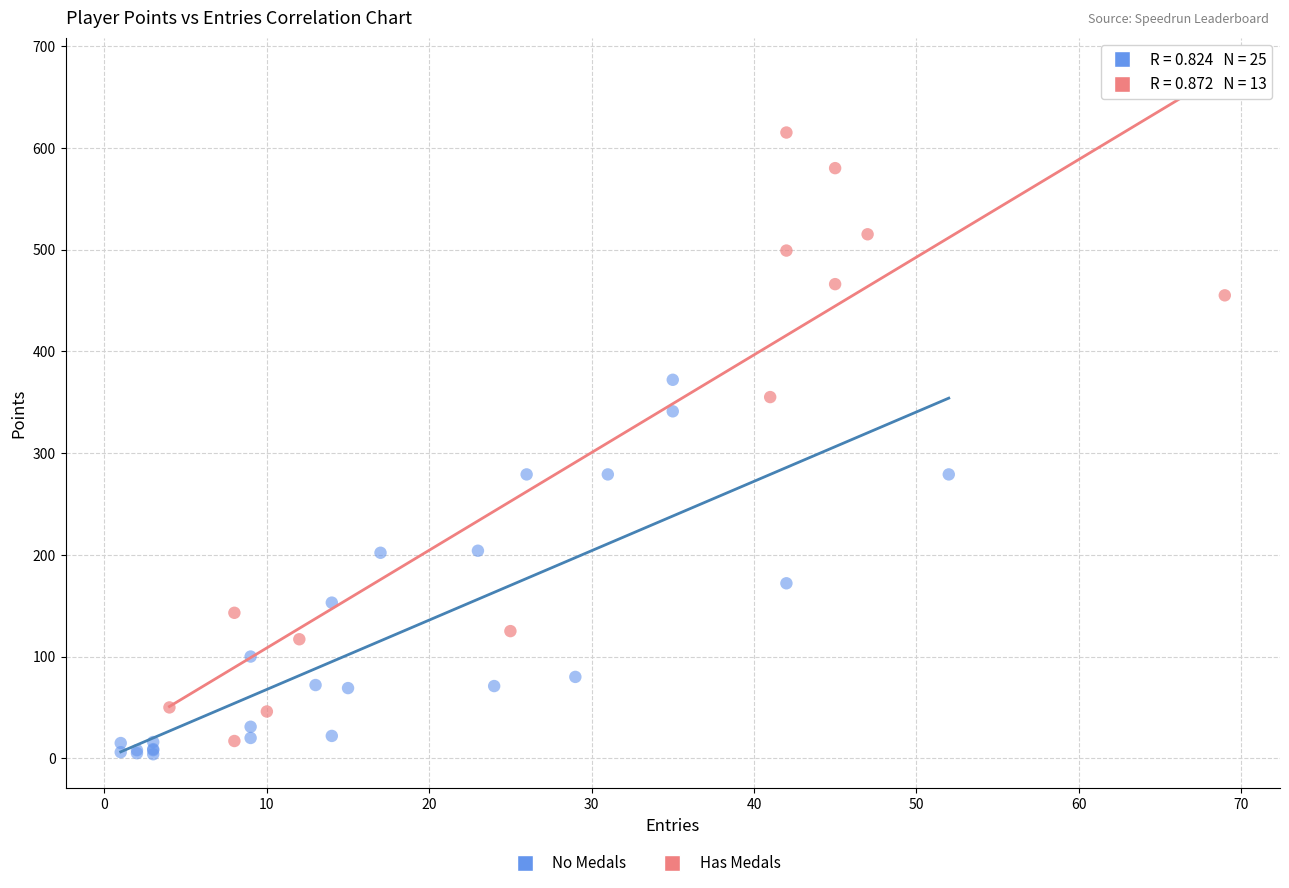

Which series has the largest Y range (max minus min)?

Has Medals